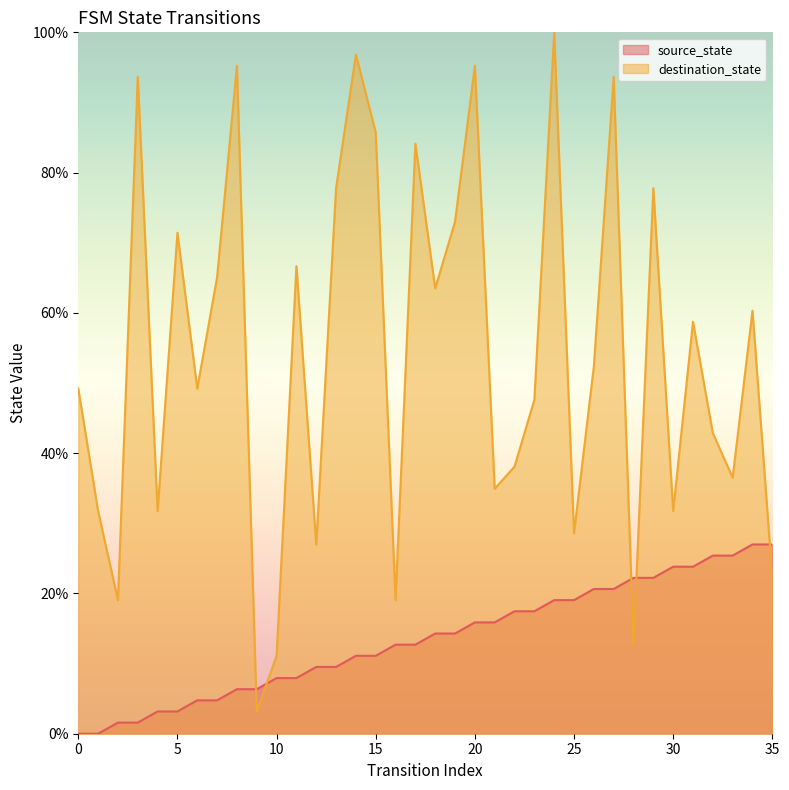

Which series has the largest total across all categories?

destination_state